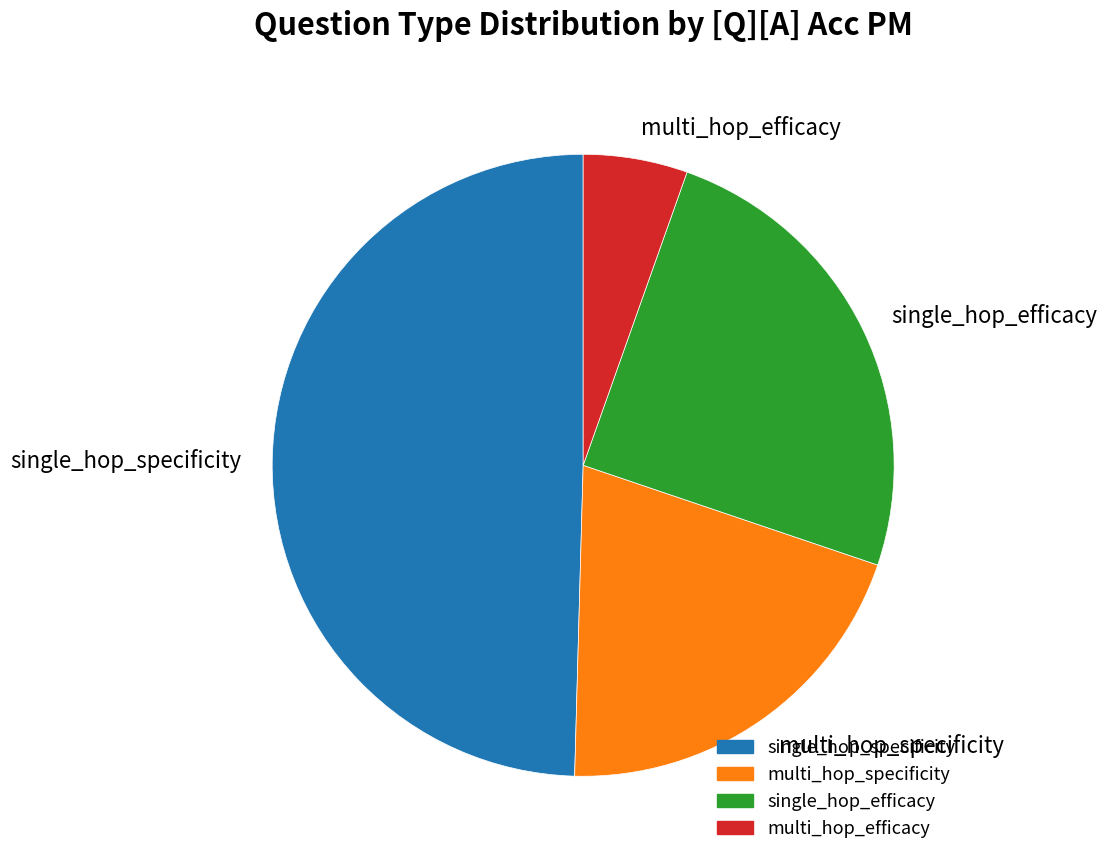

True or false: multi_hop_specificity accounts for 20% of the total.

True